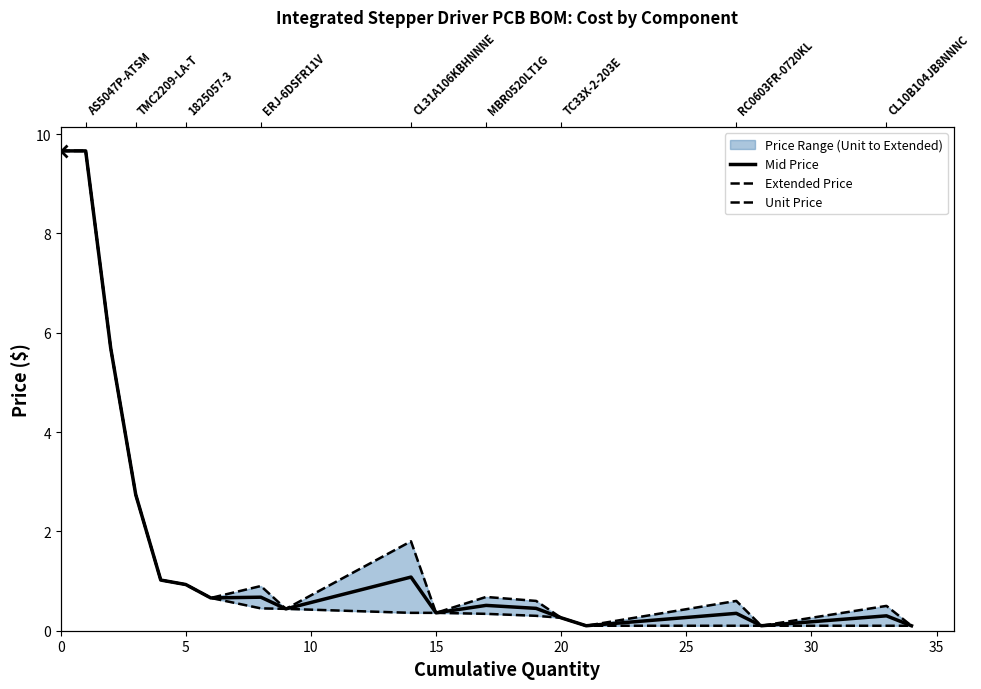

Reading left to right, transcribe all the data shown in this chart.

Mid Price: 9.7	9.7	5.7	2.7	1.0	0.9	0.7	0.7	0.4	1.1	0.4	0.5	0.4	0.3	0.1	0.3	0.1	0.3	0.1
Extended Price: 9.7	9.7	5.7	2.7	1.0	0.9	0.7	0.9	0.4	1.8	0.4	0.7	0.6	0.3	0.1	0.6	0.1	0.5	0.1
Unit Price: 9.7	9.7	5.7	2.7	1.0	0.9	0.7	0.5	0.4	0.4	0.4	0.3	0.3	0.3	0.1	0.1	0.1	0.1	0.1